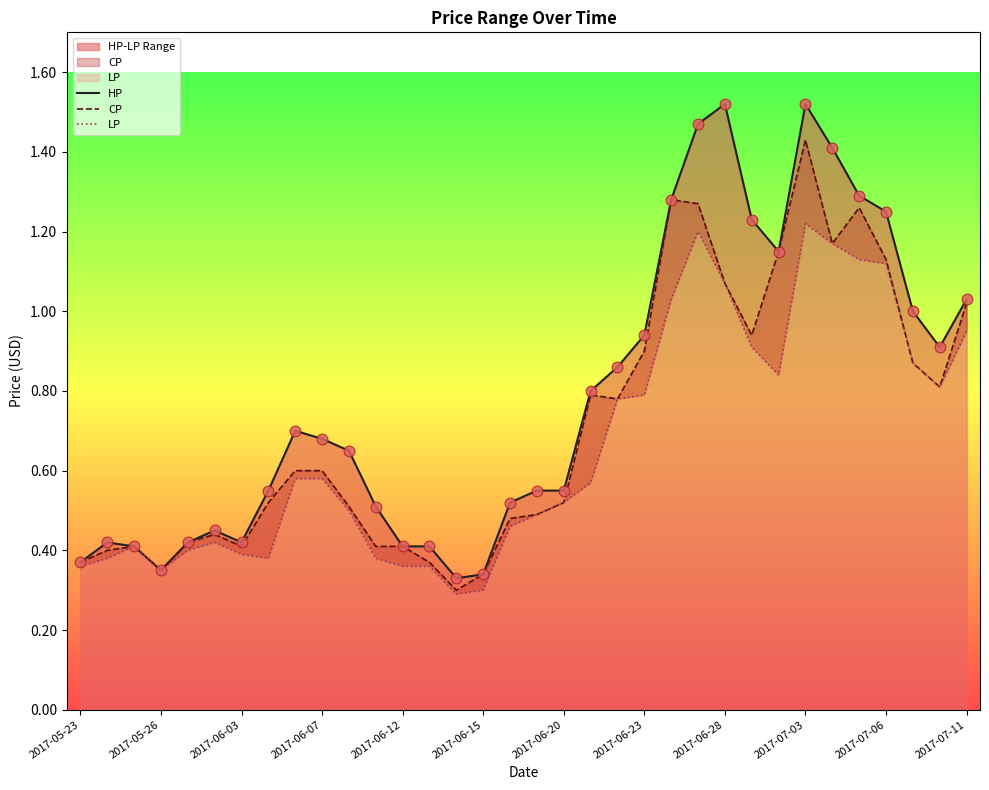

What are all the series names shown in the legend?

HP, CP, LP